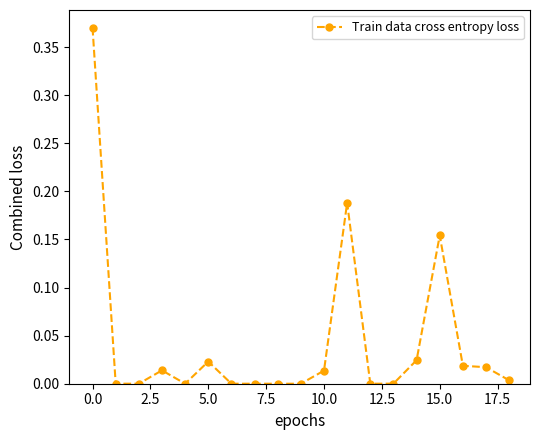

Is this an area chart (filled region under the line)?

No